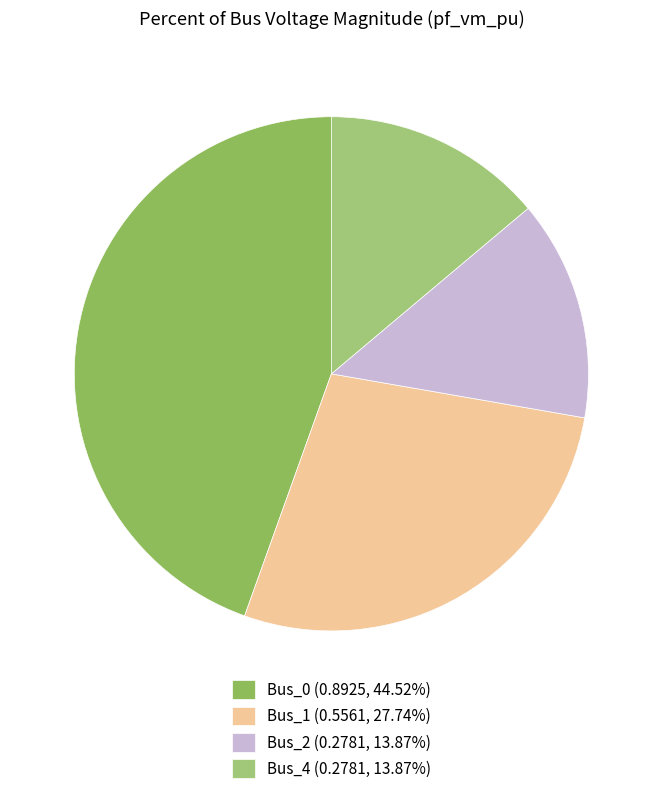

Is there any slice that represents more than half of the pie?

No